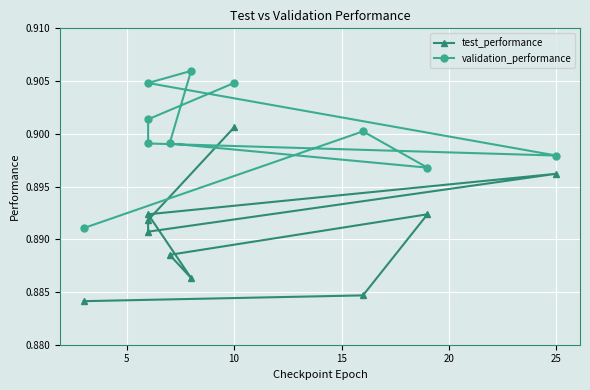

Reading left to right, transcribe all the data shown in this chart.

test_performance: 0.9	0.9	0.9	0.9	0.9	0.9	0.9	0.9	0.9	0.9
validation_performance: 0.9	0.9	0.9	0.9	0.9	0.9	0.9	0.9	0.9	0.9